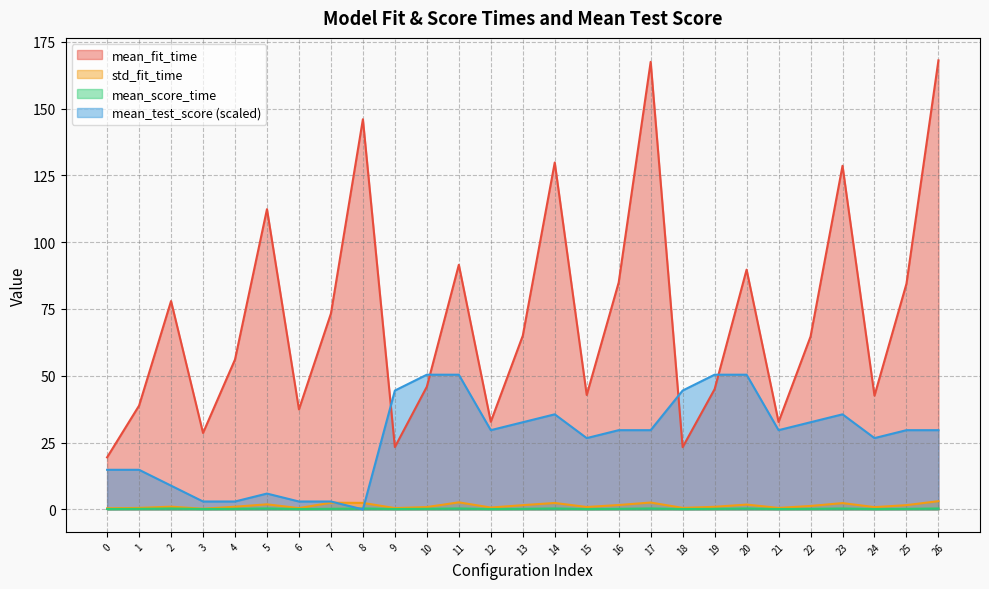

Reading left to right, extract all data points from this chart.

mean_fit_time: 0=19.5	1=38.8	2=78.0	3=28.6	4=56.1	5=112.3	6=37.4	7=73.3	8=146.0	9=23.3	10=45.9	11=91.5	12=32.8	13=65.0	14=129.8	15=42.8	16=84.9	17=167.5	18=23.3	19=45.0	20=89.7	21=32.7	22=64.7	23=128.6	24=42.6	25=84.4	26=168.0
std_fit_time: 0=0.4	1=0.6	2=1.0	3=0.3	4=1.0	5=1.9	6=0.5	7=2.5	8=2.4	9=0.5	10=0.9	11=2.6	12=0.7	13=1.6	14=2.4	15=0.9	16=1.6	17=2.6	18=0.6	19=1.0	20=1.8	21=0.6	22=1.3	23=2.4	24=0.9	25=1.6	26=3.1
mean_score_time: 0=0.1	1=0.2	2=0.4	3=0.2	4=0.2	5=0.4	6=0.2	7=0.2	8=0.4	9=0.2	10=0.2	11=0.4	12=0.1	13=0.2	14=0.4	15=0.1	16=0.2	17=0.4	18=0.1	19=0.2	20=0.3	21=0.1	22=0.2	23=0.3	24=0.1	25=0.2	26=0.3
mean_test_score: 0=14.8	1=14.8	2=8.9	3=3.0	4=3.0	5=5.9	6=3.0	7=3.0	8=0.0	9=44.5	10=50.4	11=50.4	12=29.7	13=32.6	14=35.6	15=26.7	16=29.7	17=29.7	18=44.5	19=50.4	20=50.4	21=29.7	22=32.6	23=35.6	24=26.7	25=29.7	26=29.7